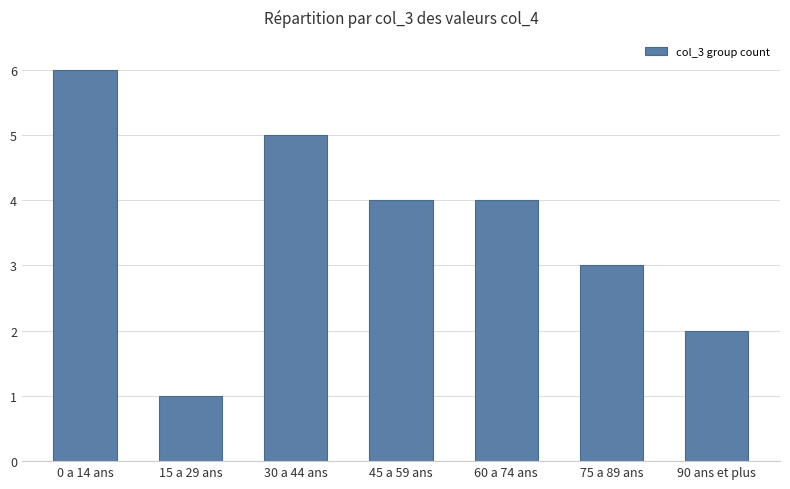

How many data points are less than 4?

3